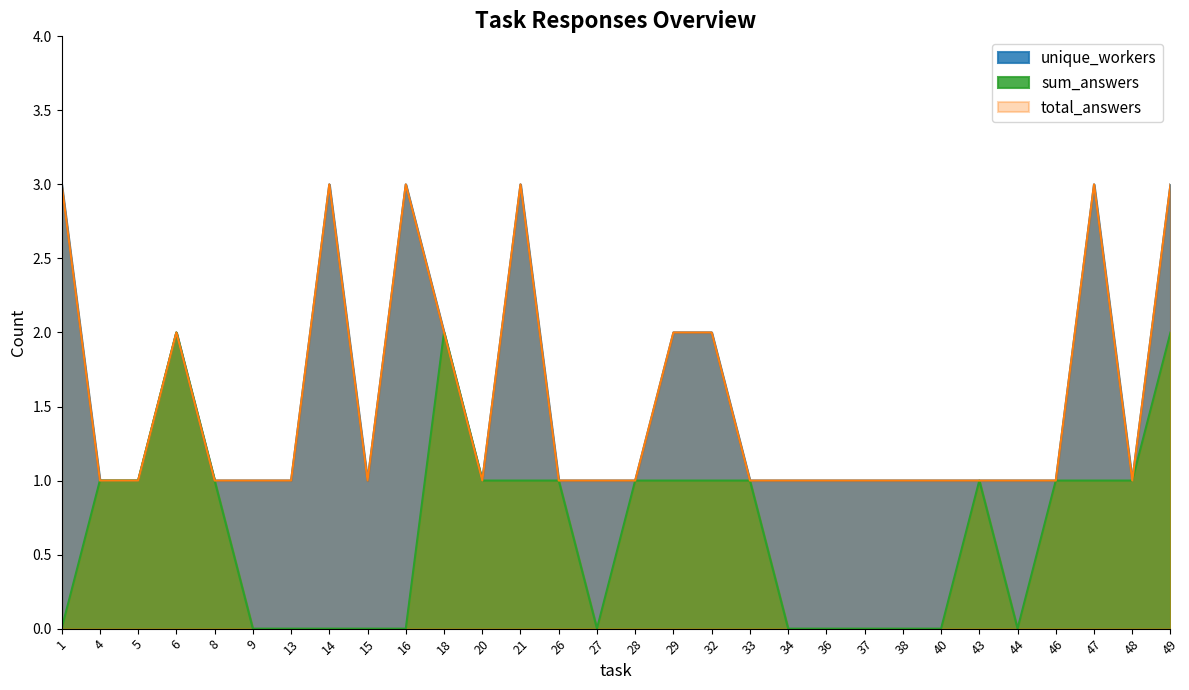

Which label corresponds to the largest value in the chart?

1